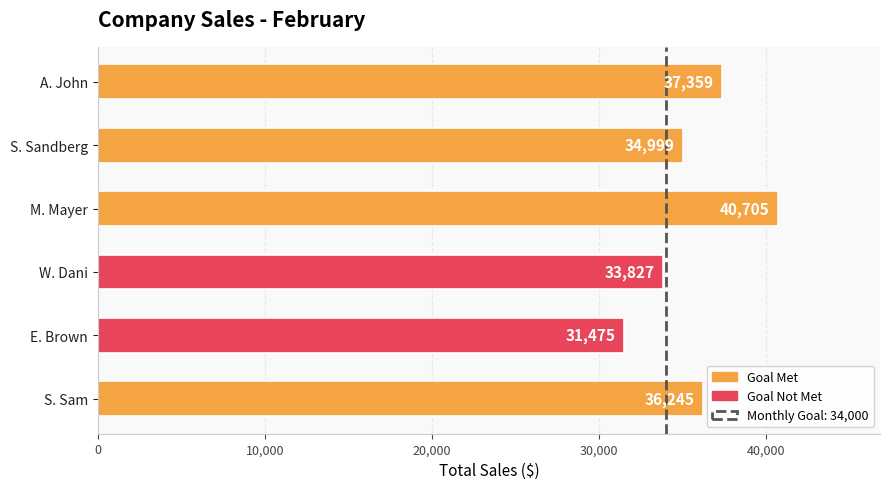

How many values are between 33827 and 37359?

4